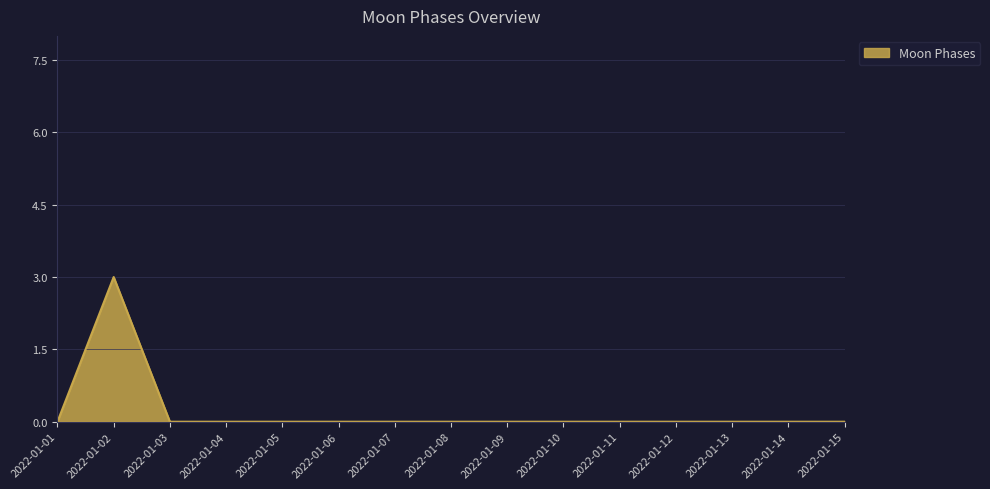

What is the difference between the values at 2022-01-02 and 2022-01-01?

3